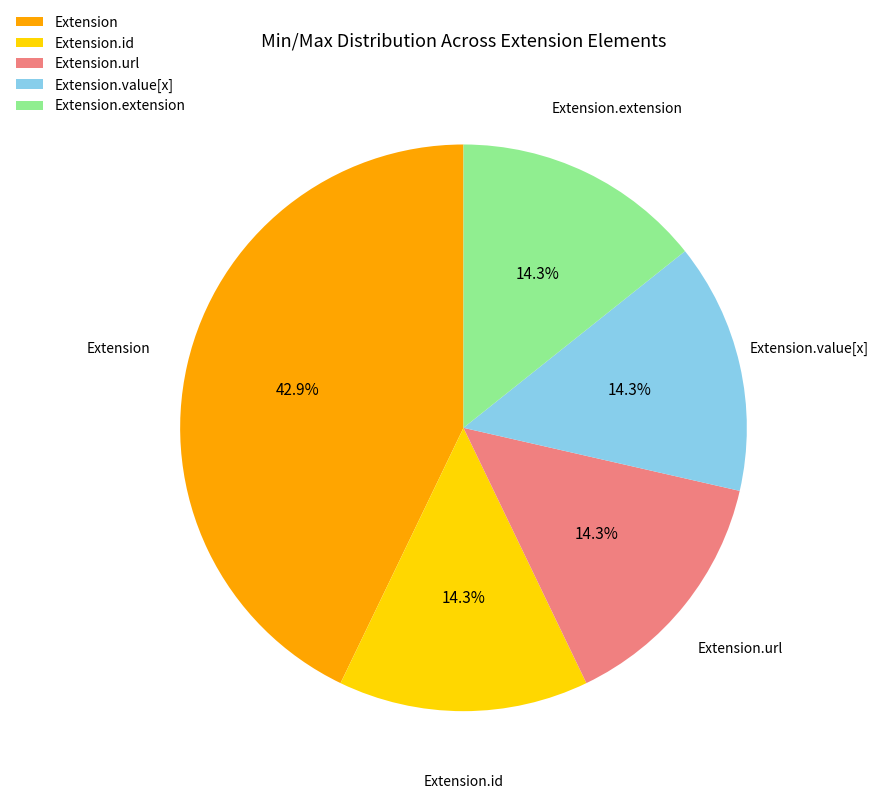

What percentage is the Extension.url slice, to the nearest percent?

14%